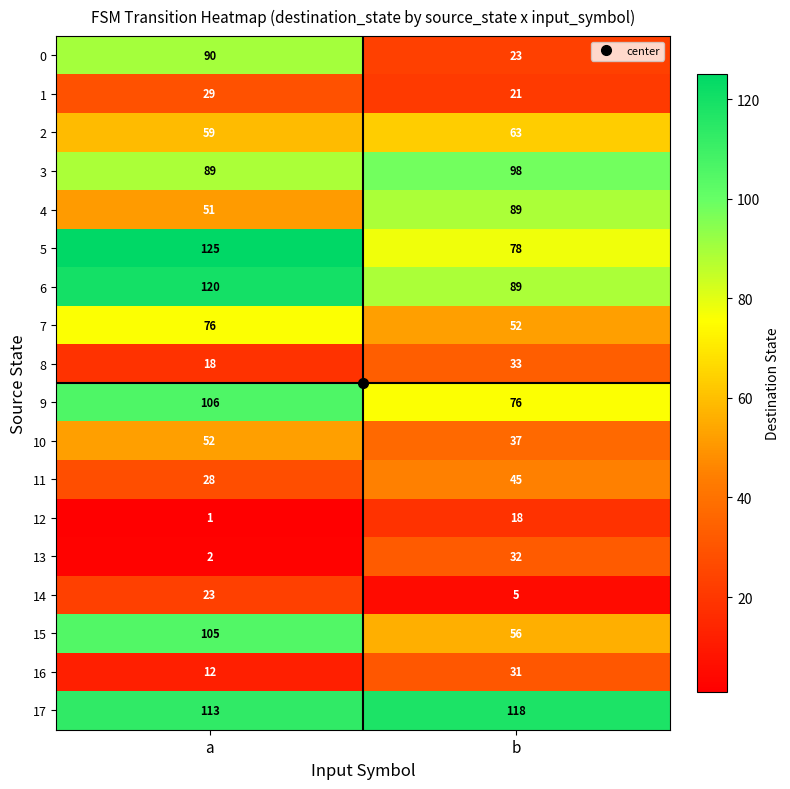

Read the 2 value at a.

59